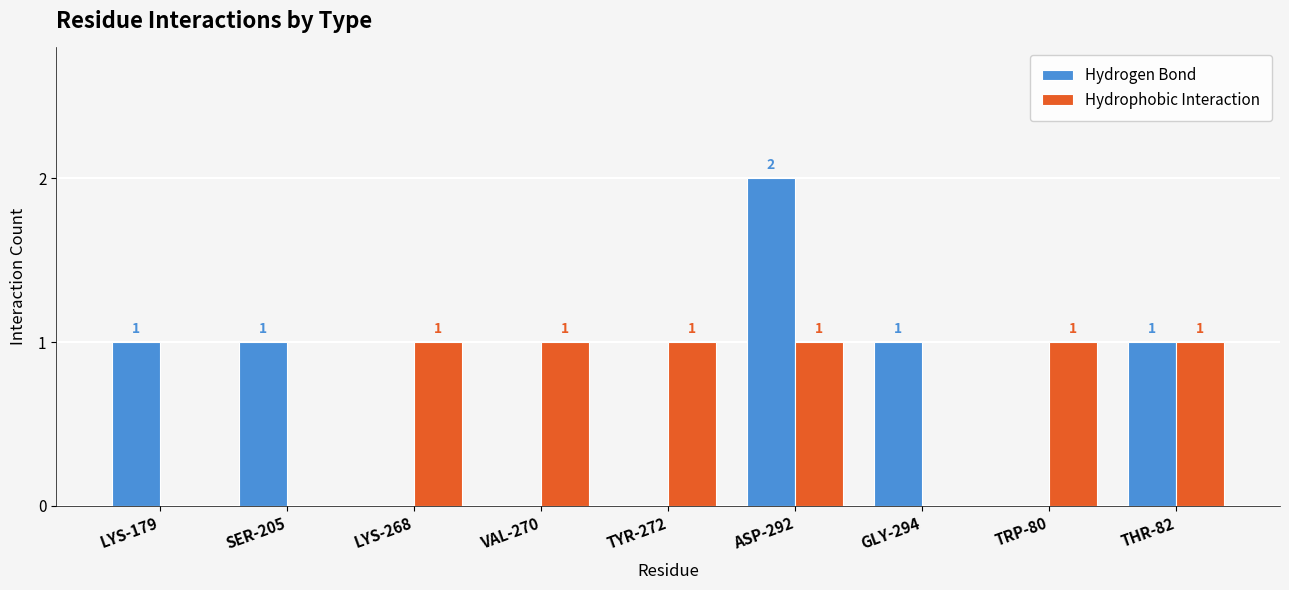

Is the value of Hydrogen Bond at ASP-292 greater than the value of Hydrophobic Interaction at ASP-292?

Yes